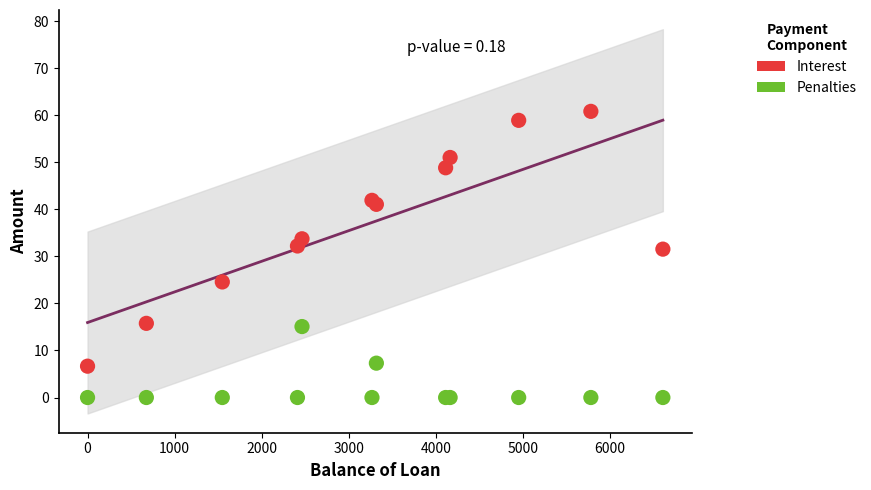

Which series contains the lowest Y value?

Penalties